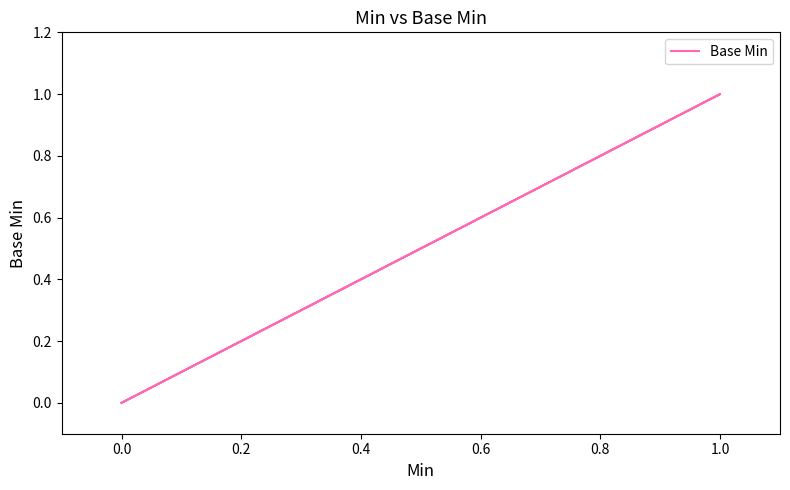

How many values are between 0 and 1?

5